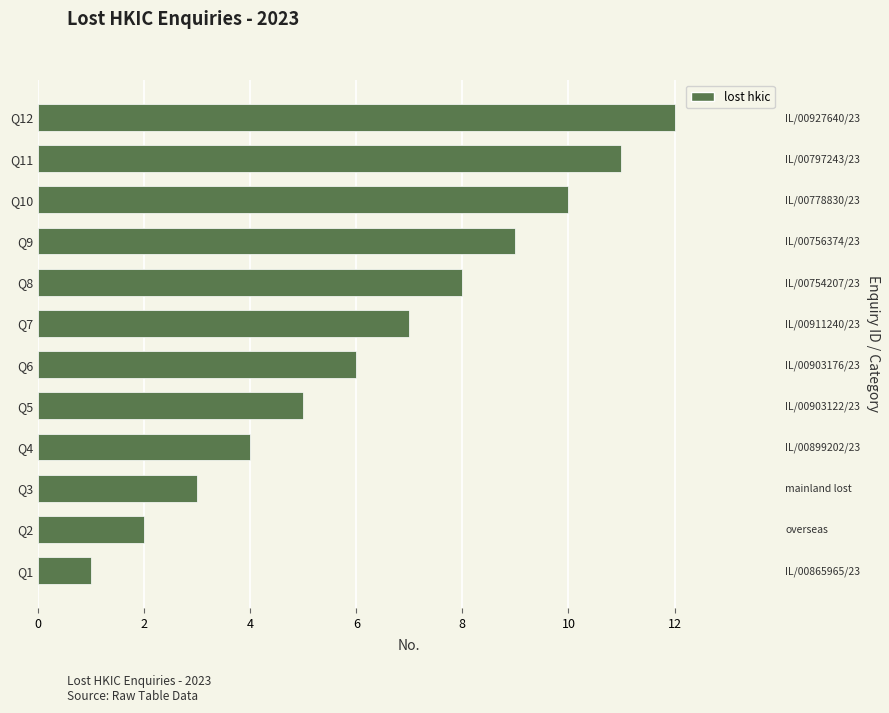

The value at Q8 is 2. True or false?

False